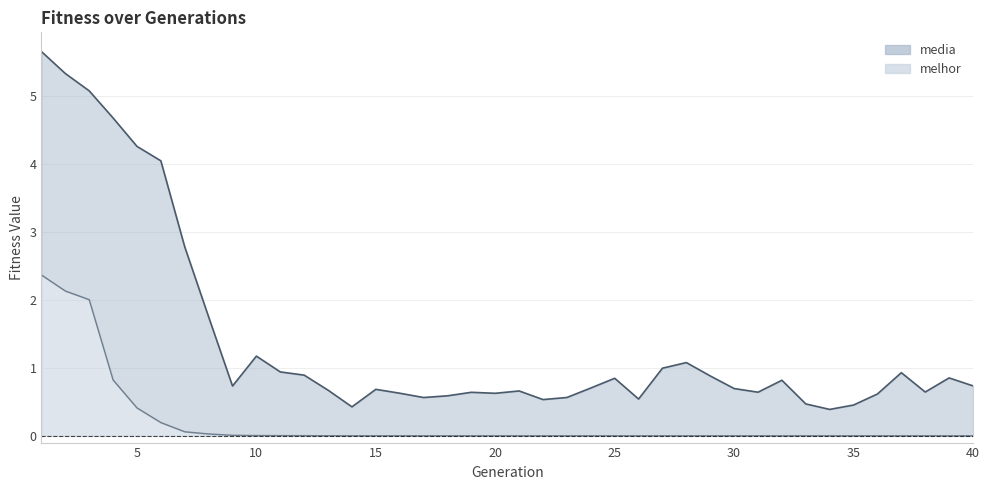

What is the spread (max minus min) of values at 19?

0.6